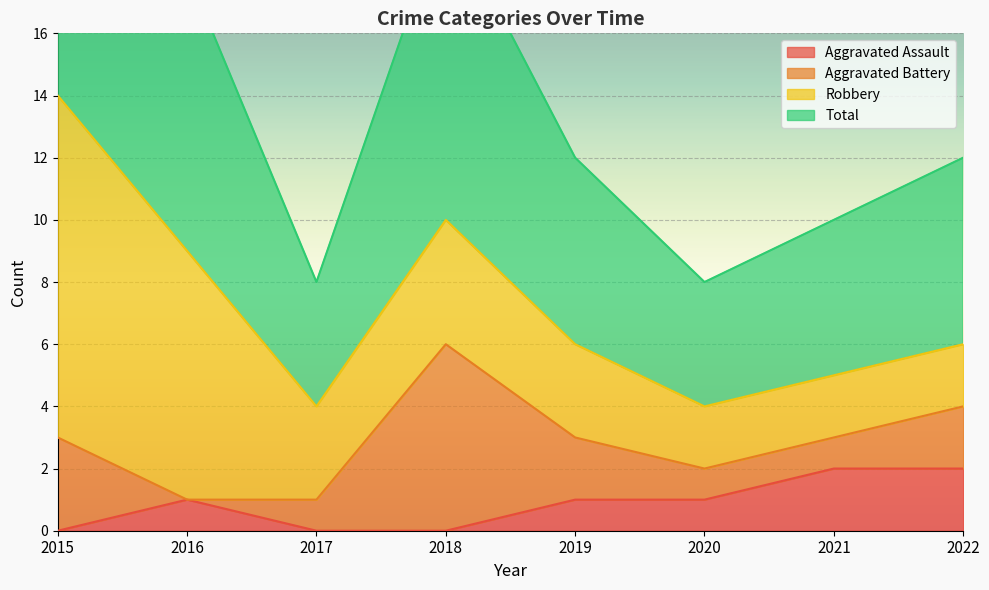

What is the greatest value displayed?

14